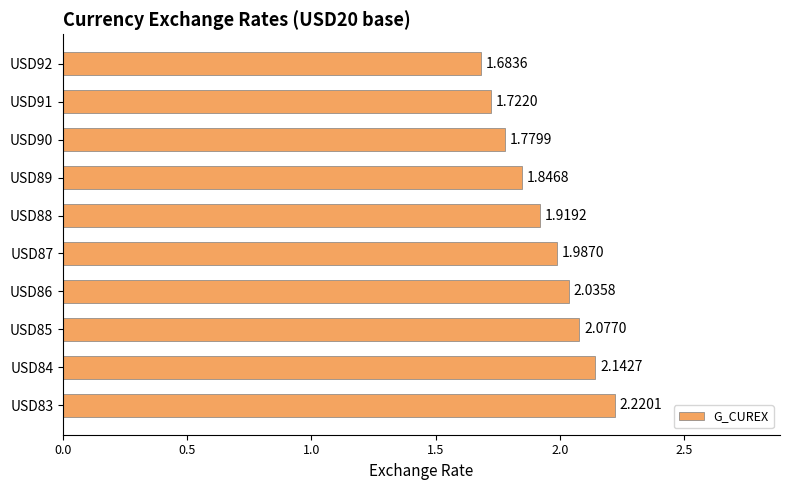

Rank the categories by value from lowest to highest.

USD92, USD91, USD90, USD89, USD88, USD87, USD86, USD85, USD84, USD83